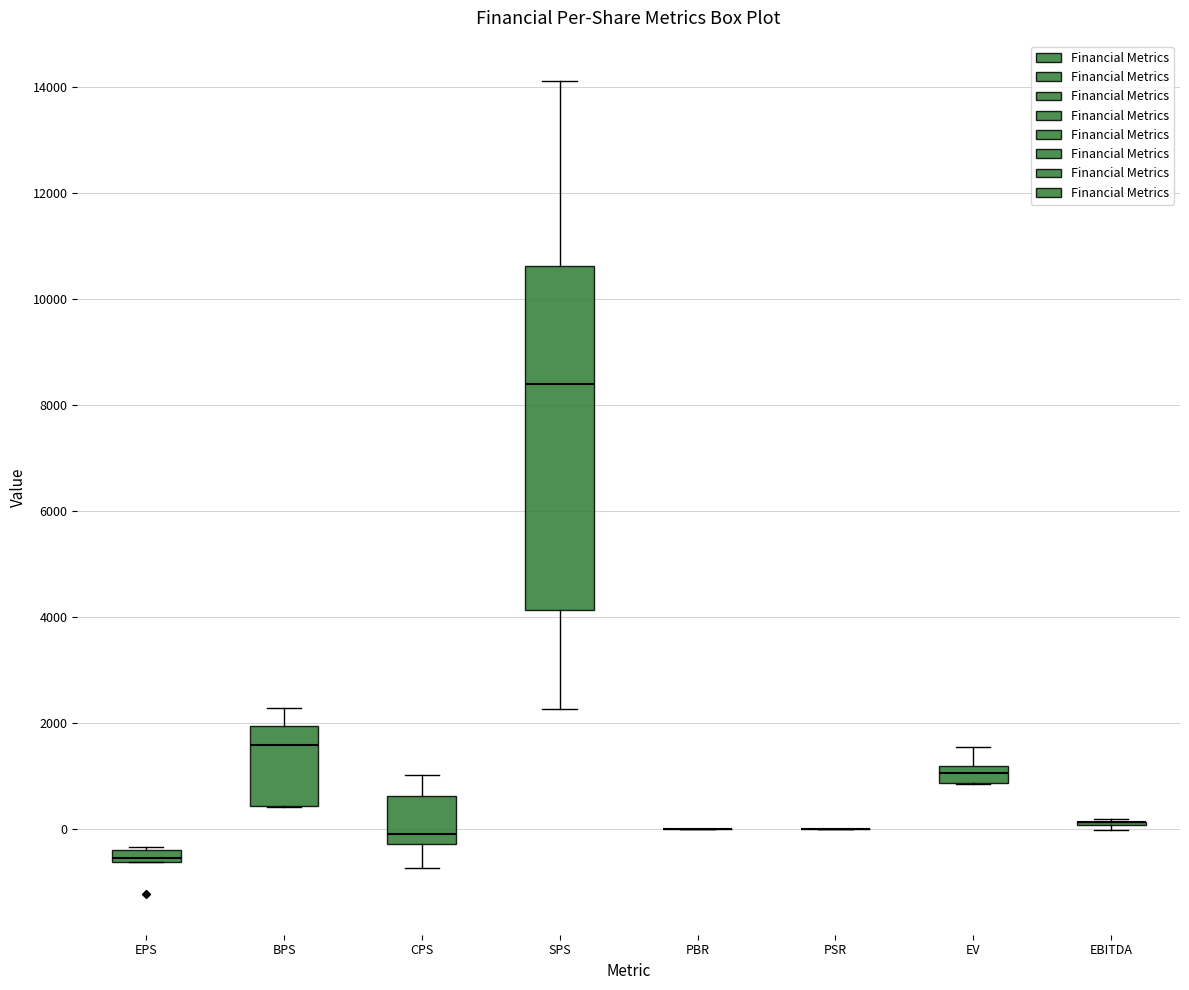

Which box is the tallest, from its lower edge to its upper edge?

SPS